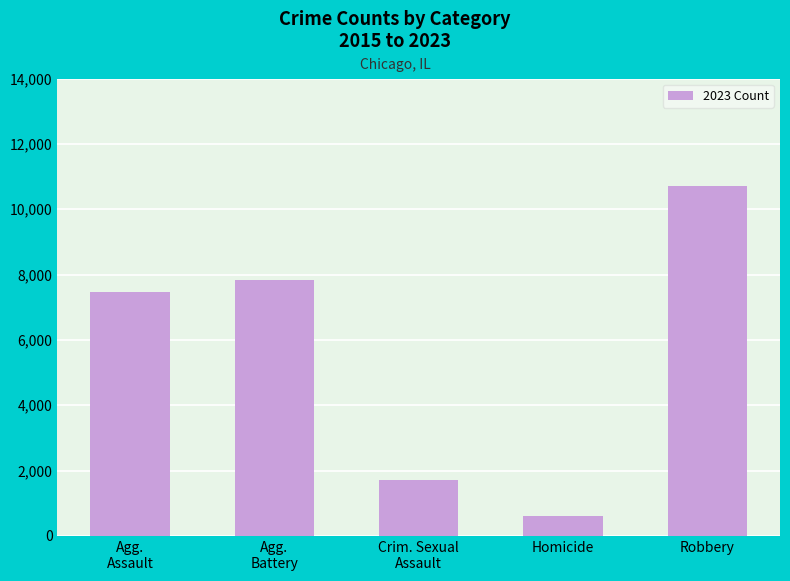

Rank the categories by value from highest to lowest.

Robbery, Agg.
Battery, Agg.
Assault, Crim. Sexual
Assault, Homicide